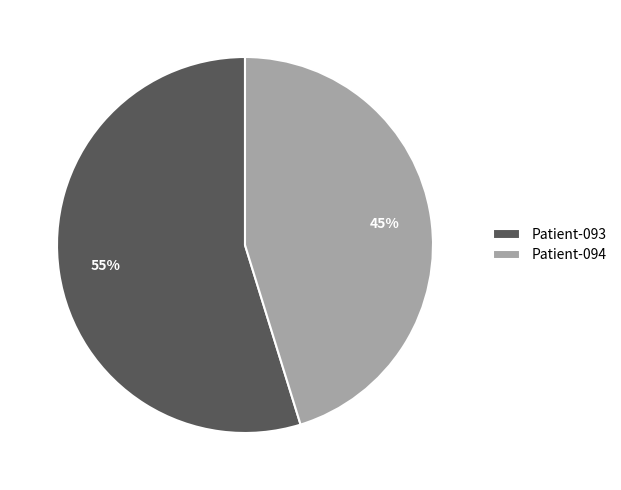

Is the sum of Patient-094 and Patient-093 greater than half?

Yes